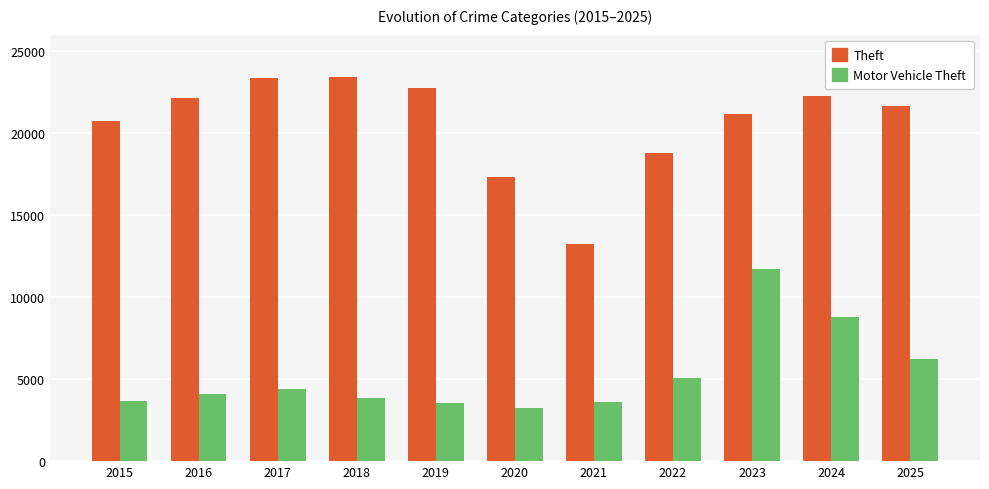

At how many categories does at least one series exceed 8368?

11